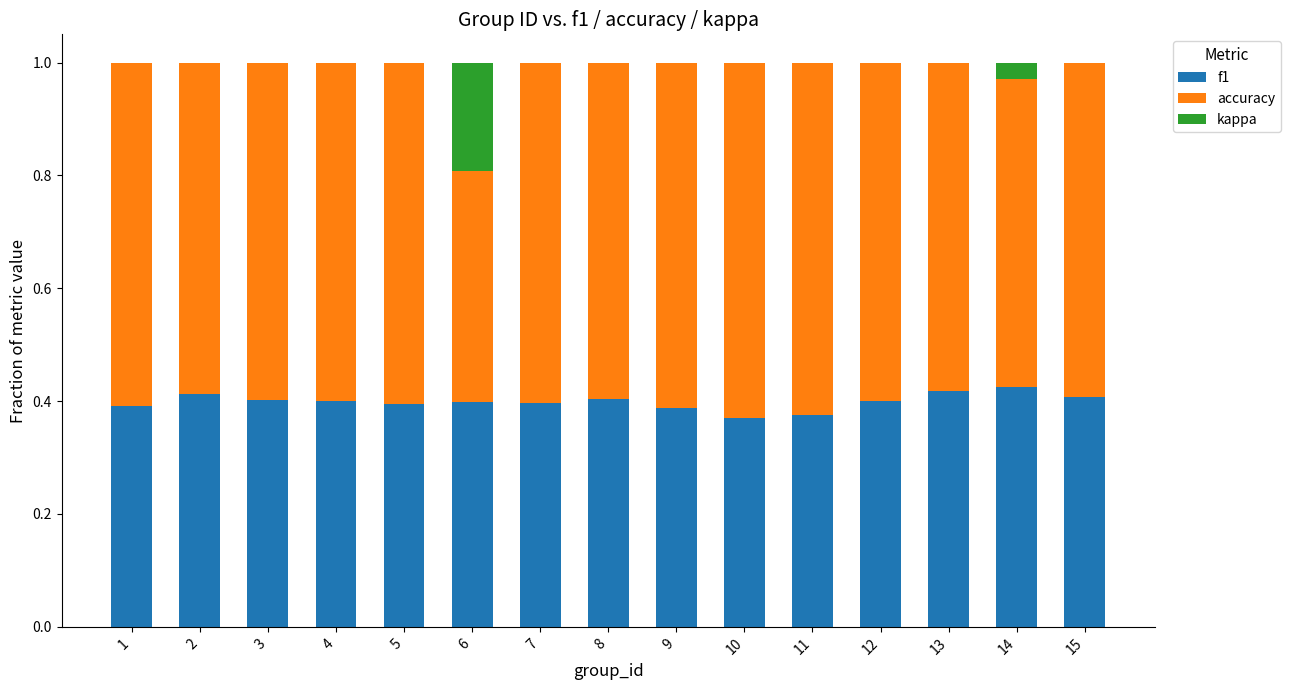

What is the sum of all f1 values?

6.0